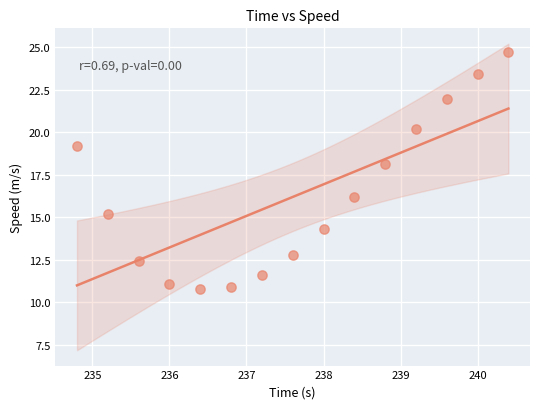

What Y value in the scatter plot is closest to 17?

16.2